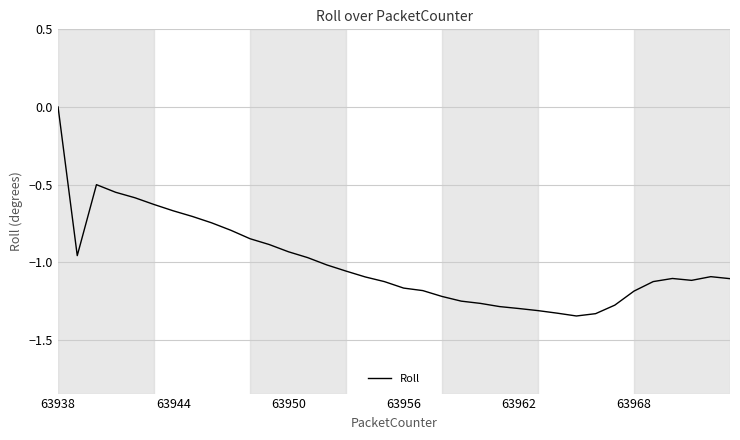

What is the difference between the maximum and minimum values?

1.3